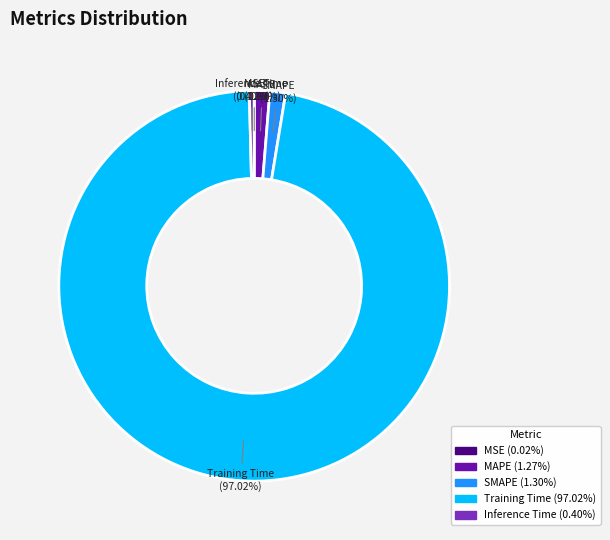

Combined, do Training Time and Inference Time account for over 50%?

Yes